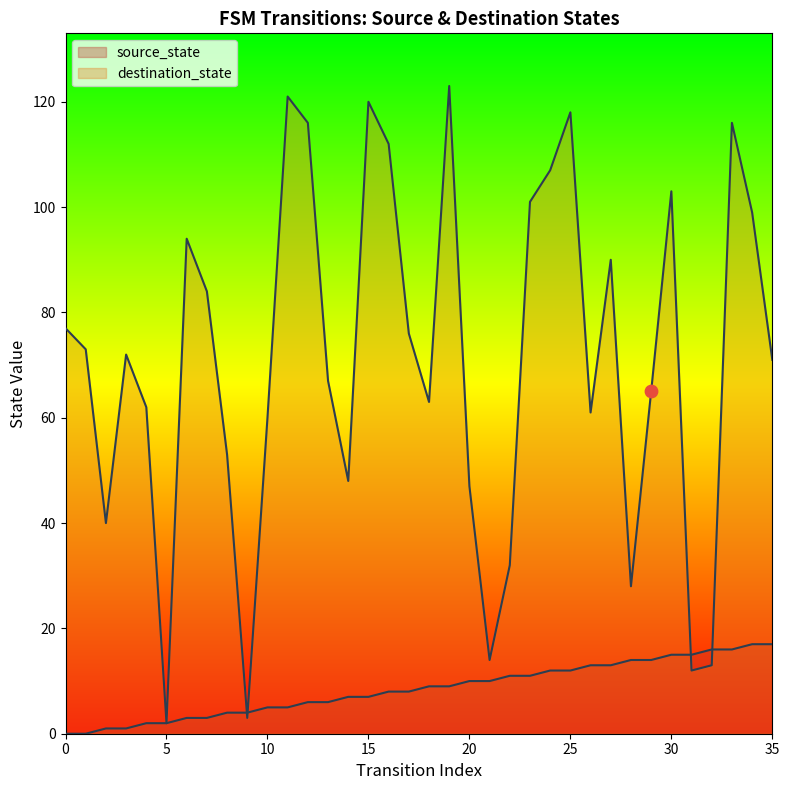

At which category is the sum across all series the highest?

19